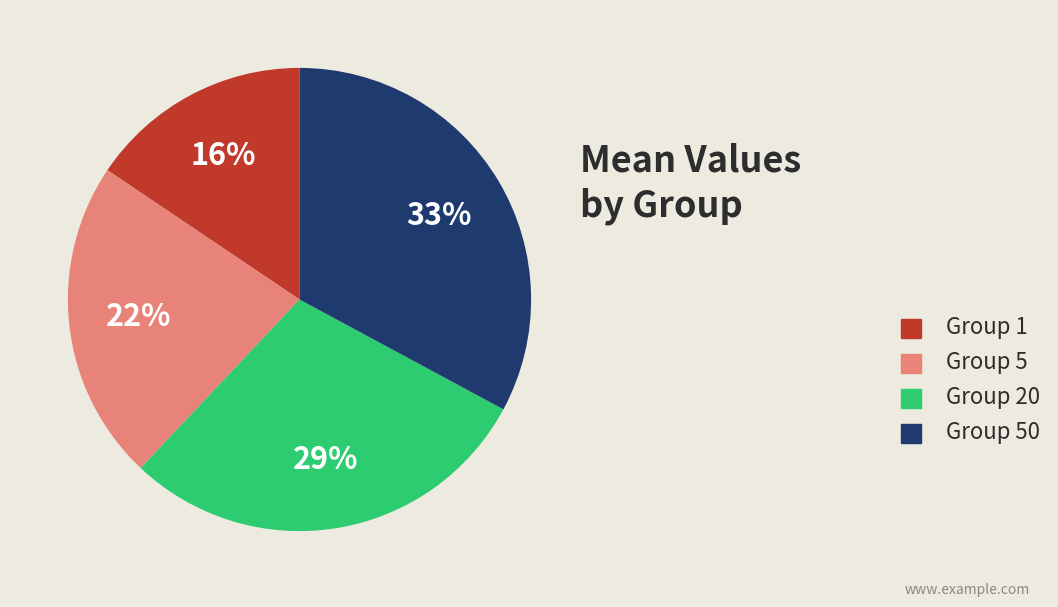

What is the ratio of the value at Group 5 to the value at Group 50?

0.7